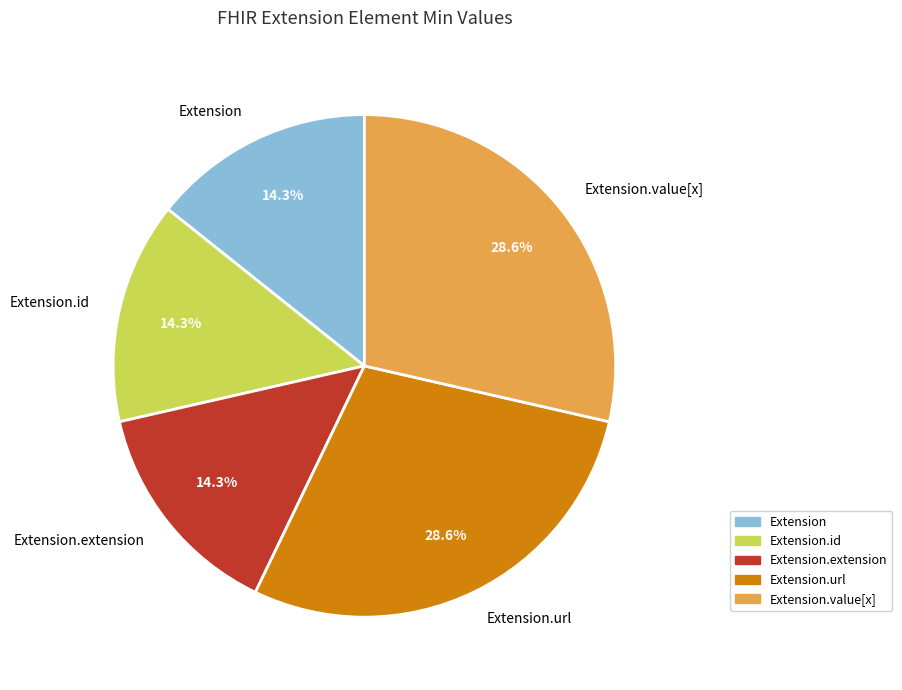

Between Extension.id and Extension.url, which is larger?

Extension.url